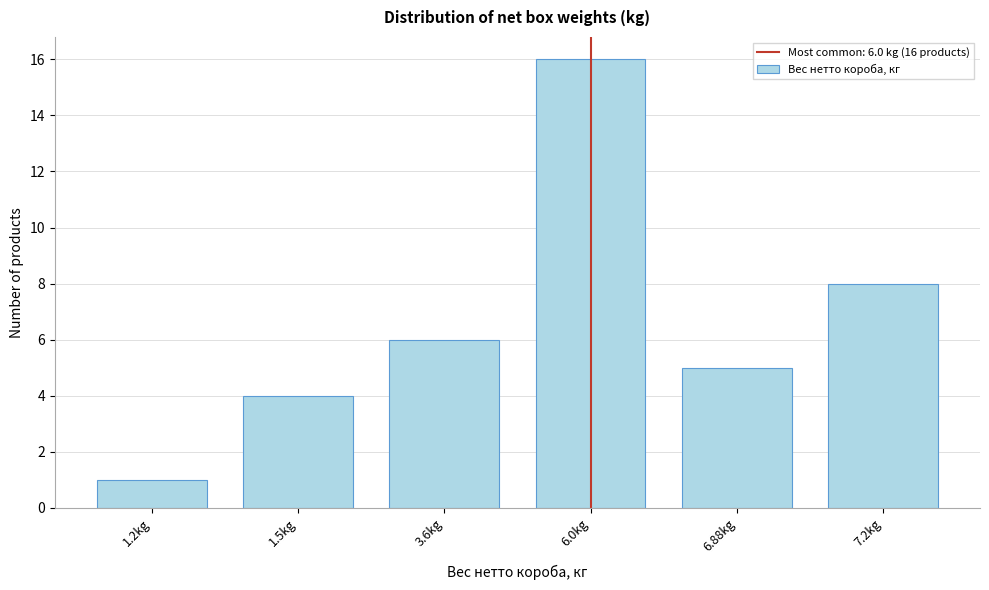

Reading right to left, transcribe all the data shown in this chart.

7.2kg=8	6.88kg=5	6.0kg=16	3.6kg=6	1.5kg=4	1.2kg=1